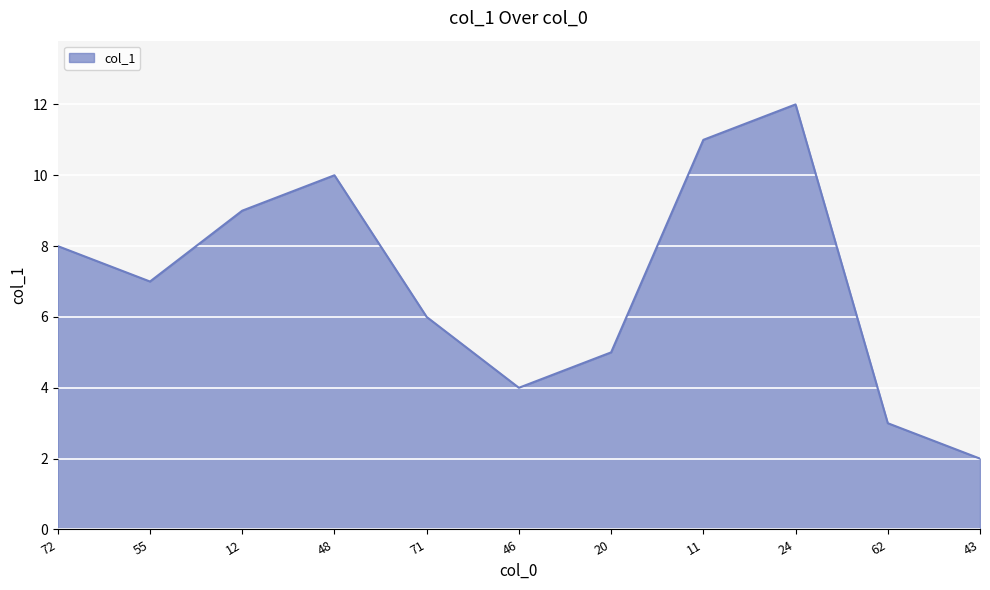

What is the change in value from 48 to 46?

-6